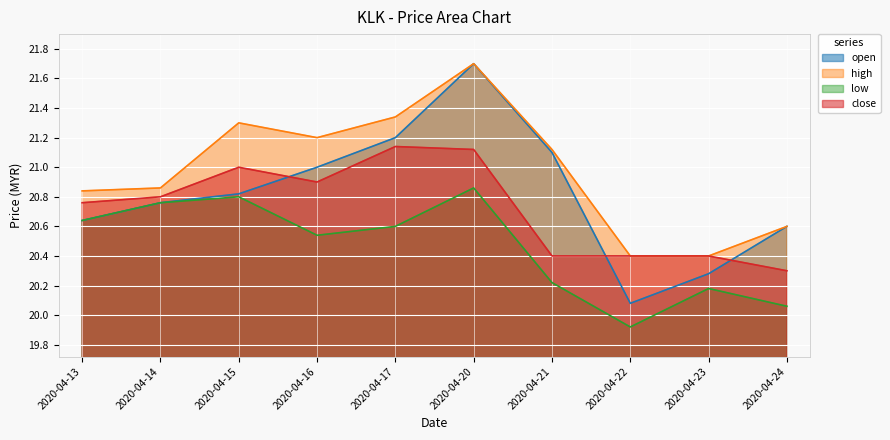

What is the maximum value for high?

21.7